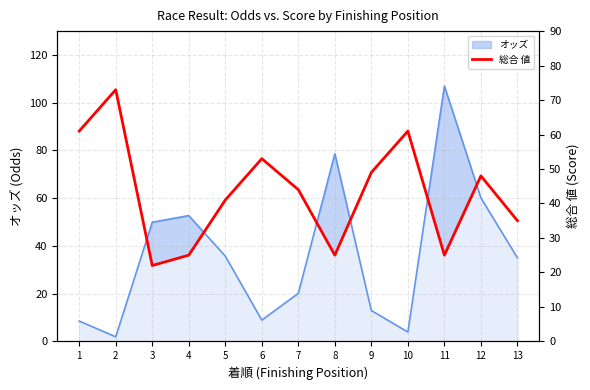

Does the chart display data point markers on the line(s)?

No